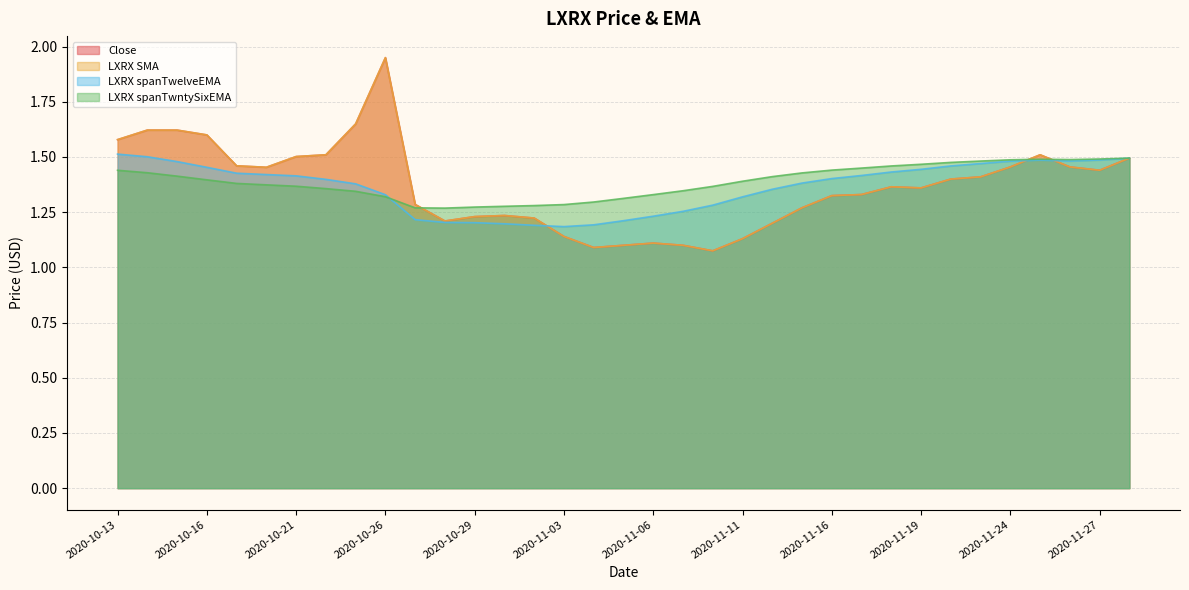

True or false: LXRX SMA and LXRX spanTwntySixEMA intersect in this chart.

True